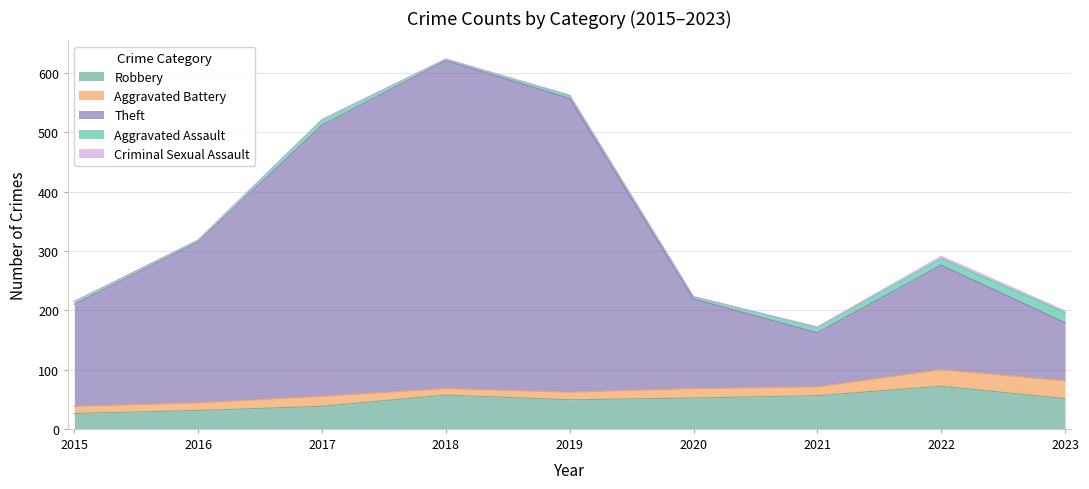

What is the value of the Theft point at the 6th from the left?

151